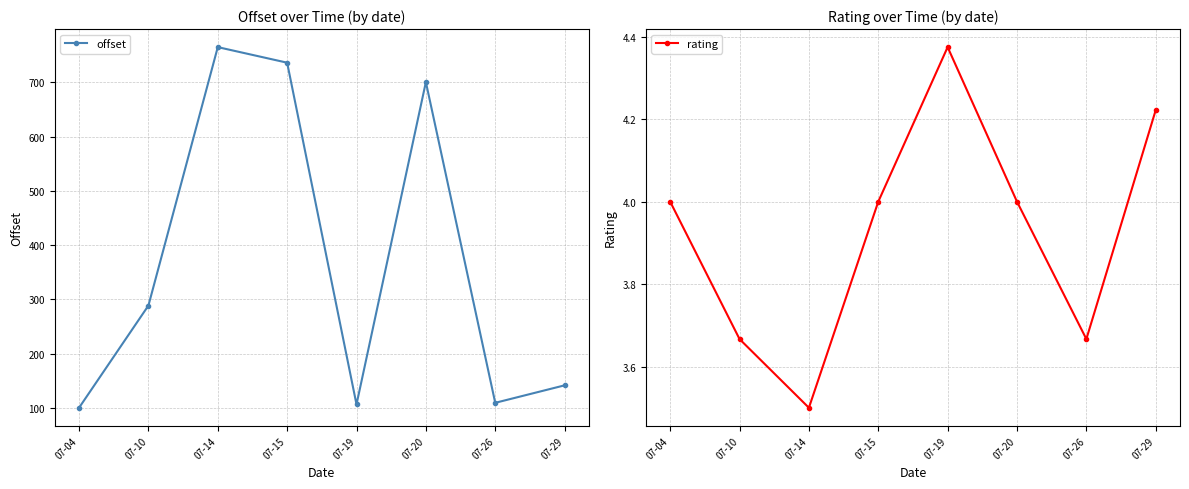

Reading right to left, list all the values displayed in this chart.

offset: 07-29=141.8	07-26=109.6	07-20=700.6	07-19=106.6	07-15=736.4	07-14=765.1	07-10=288.8	07-04=100.4
rating: 07-29=4.2	07-26=3.7	07-20=4.0	07-19=4.4	07-15=4.0	07-14=3.5	07-10=3.7	07-04=4.0